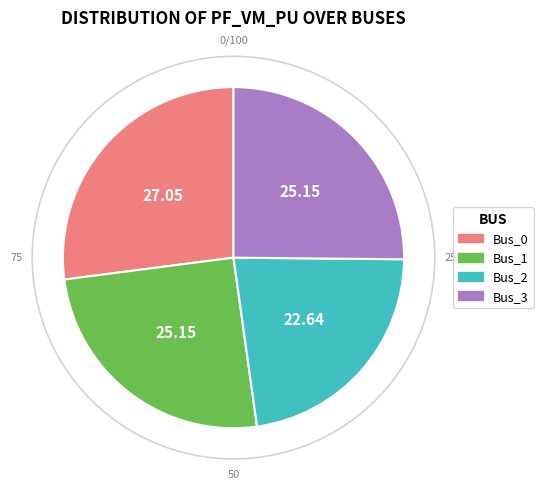

Between Bus_1 and Bus_2, which is larger?

Bus_1